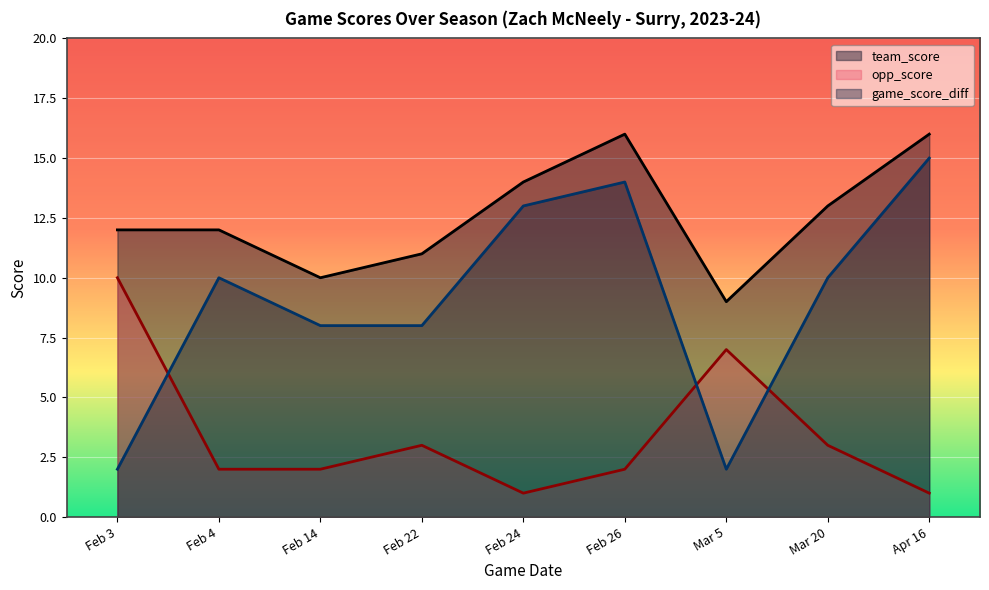

What position from the left is Feb 22?

4